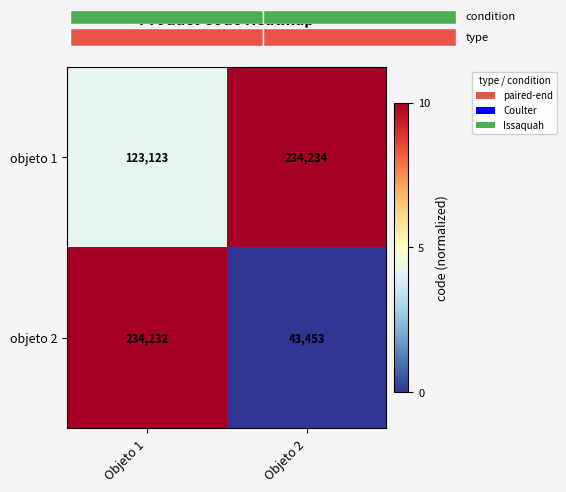

At which label is objeto 2 closest to 138842?

Objeto 2